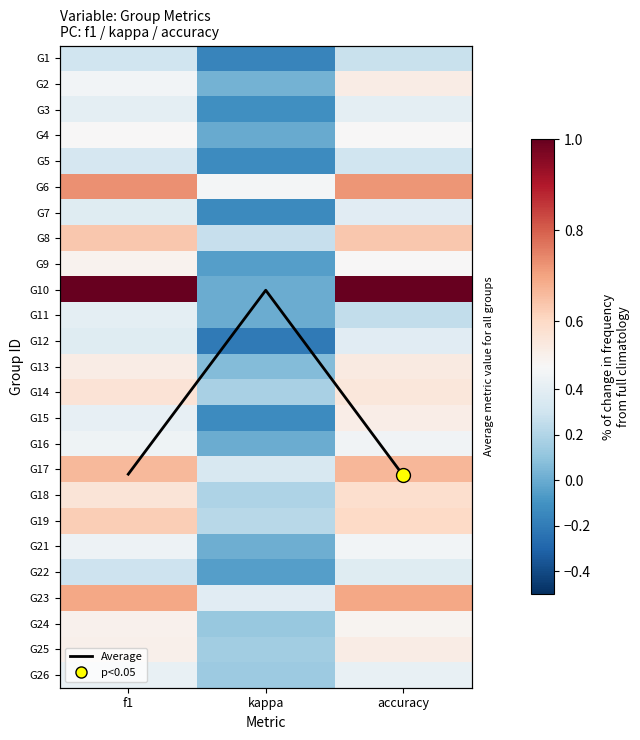

What is the sum of the G15 values at f1 and kappa?

0.3